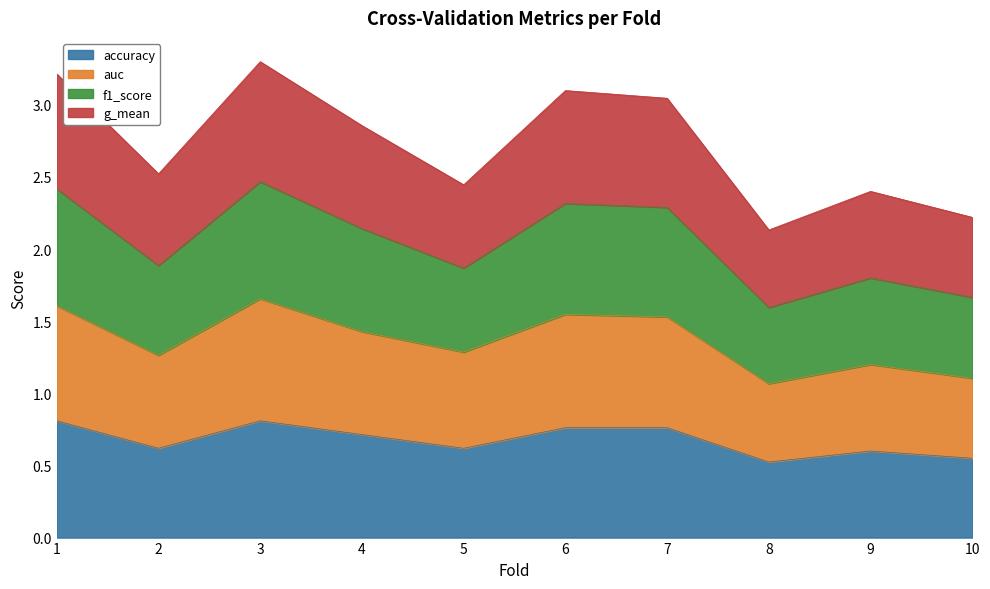

Is it true that auc equals 1.7 at 2?

False